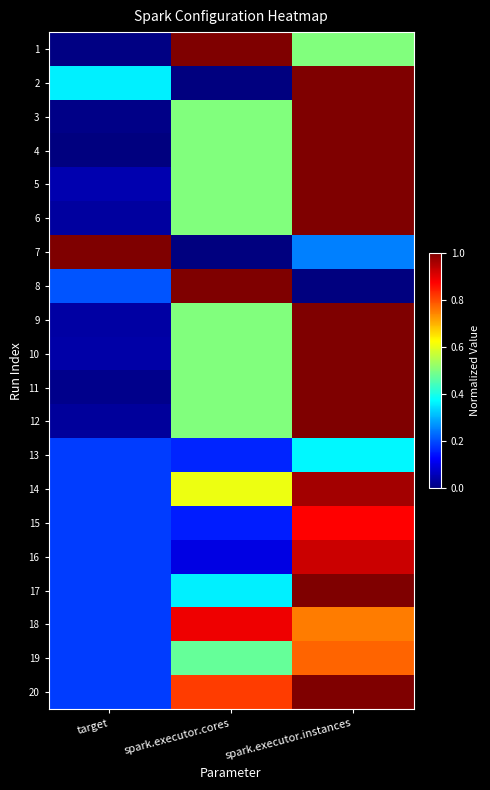

At which category is the sum across all series the highest?

spark.executor.instances